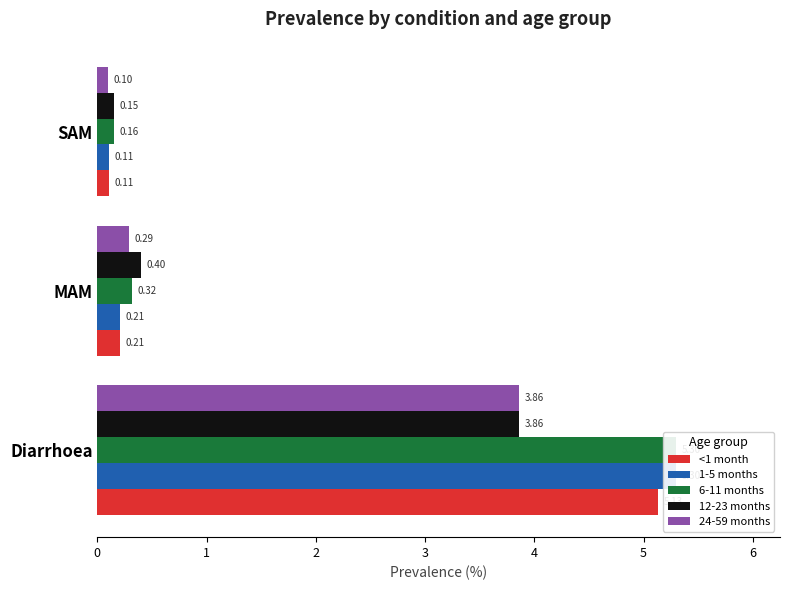

Which series has the largest range (max minus min)?

1-5 months